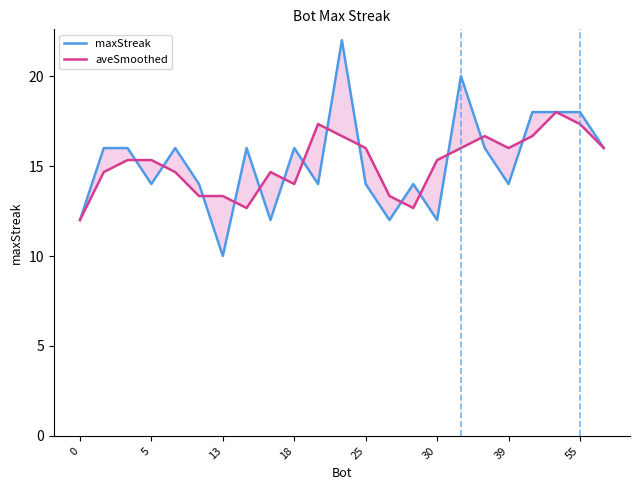

What is the lowest value of the aveSmoothed series?

12.0